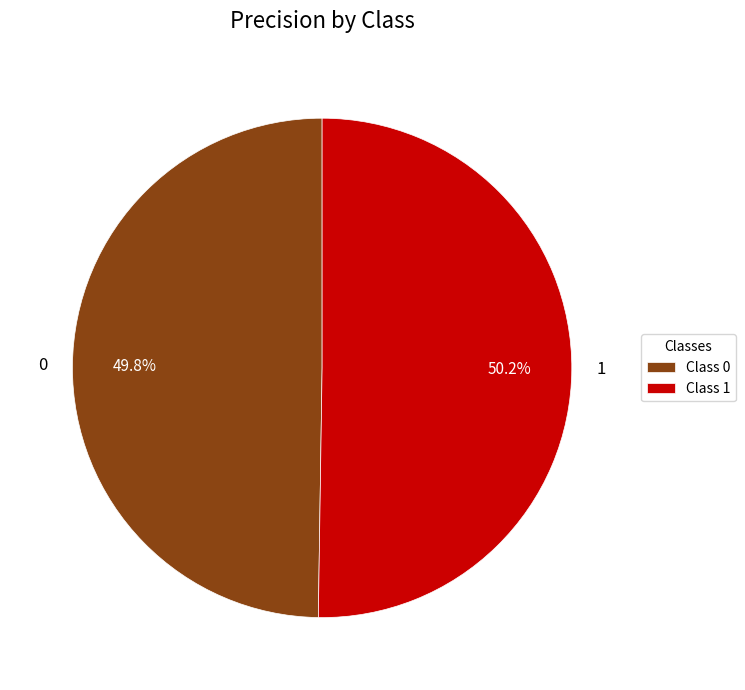

Is it true that 0 is 50% of the pie?

True